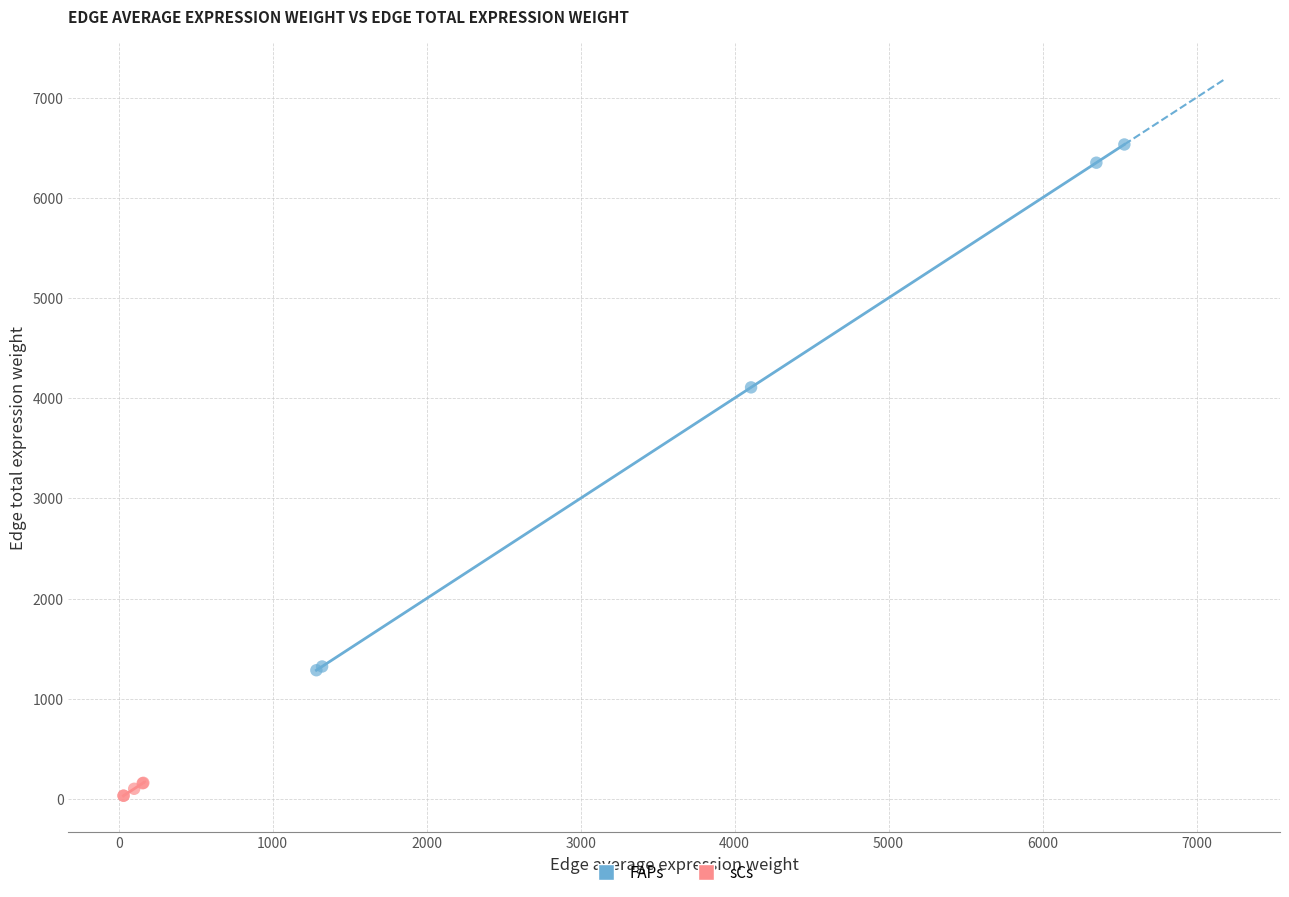

Which series reaches the maximum Y coordinate?

FAPs